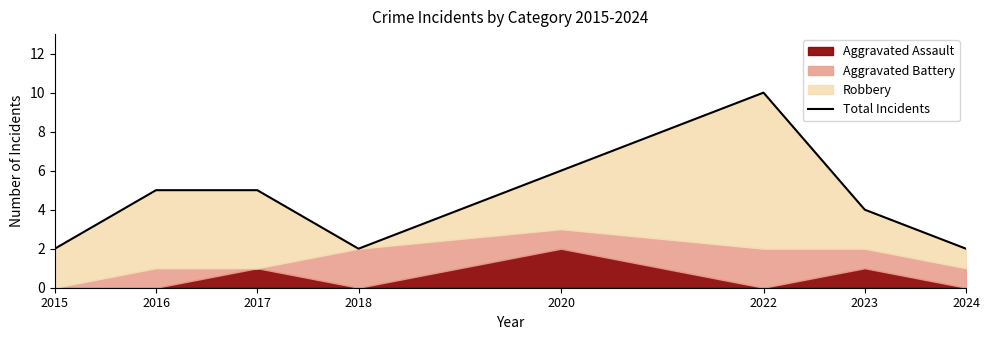

What is the greatest value displayed?

10